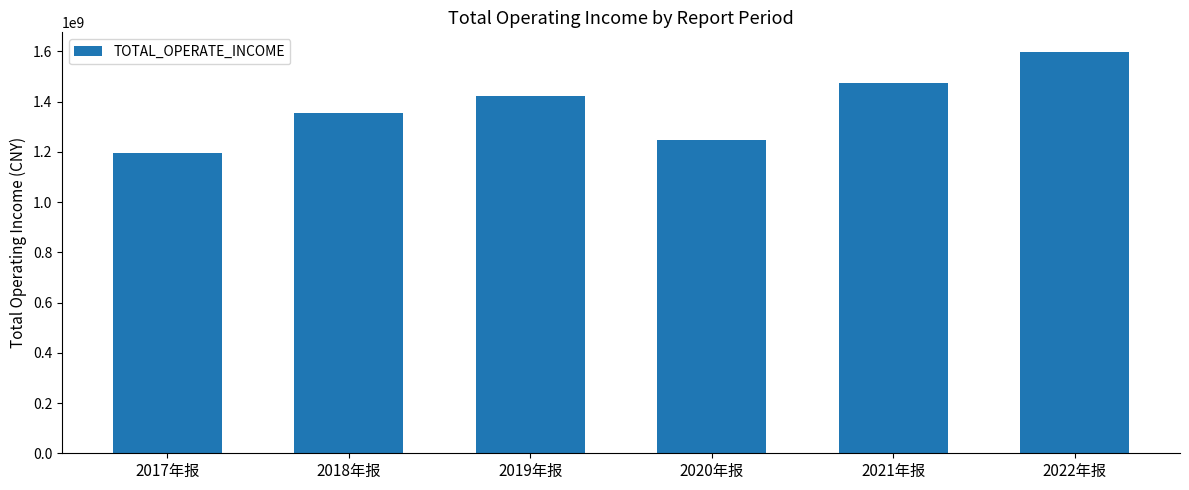

Approximately how many times larger is the value at 2017年报 compared to 2018年报?

0.9